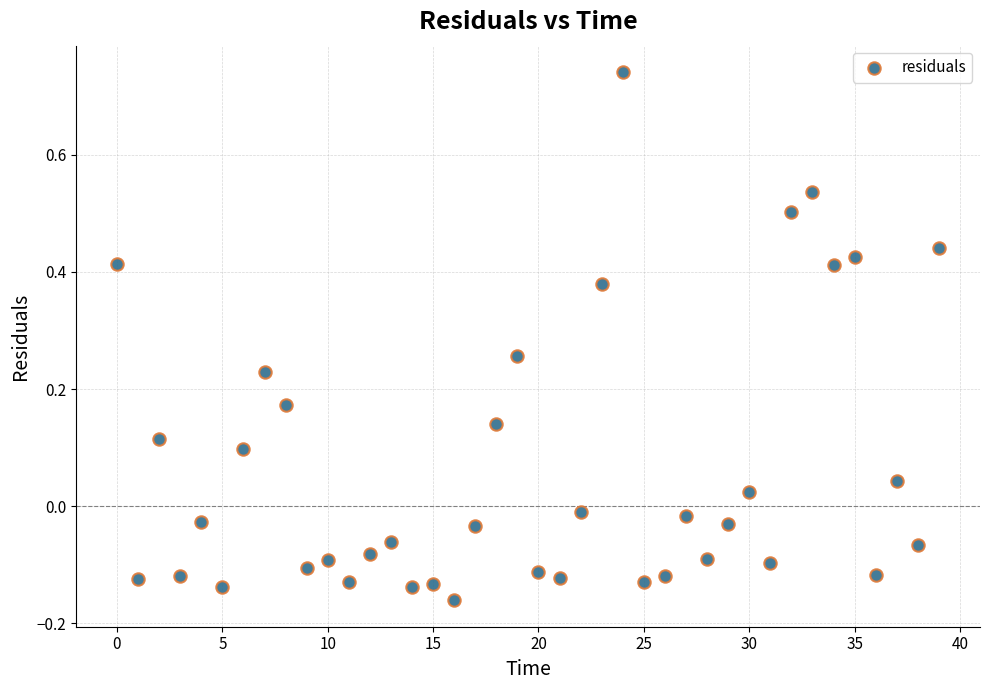

What is the range of Y values (max minus min)?

0.9